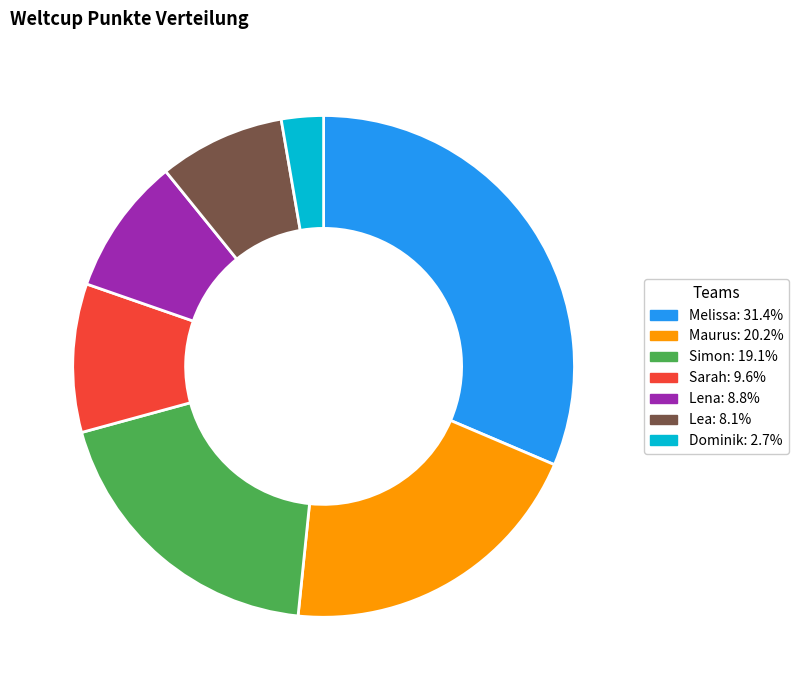

Rank the categories by value from highest to lowest.

Melissa, Maurus, Simon, Sarah, Lena, Lea, Dominik